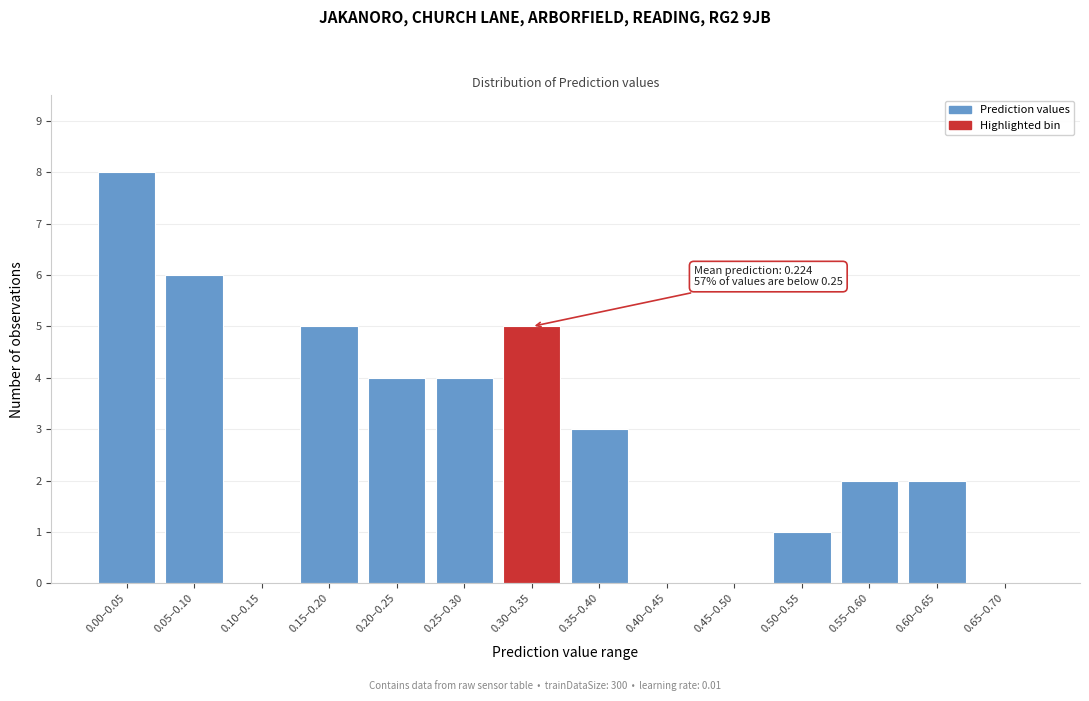

Reading right to left, what are all the values shown in this chart?

0.65–0.70=0	0.60–0.65=2	0.55–0.60=2	0.50–0.55=1	0.45–0.50=0	0.40–0.45=0	0.35–0.40=3	0.30–0.35=5	0.25–0.30=4	0.20–0.25=4	0.15–0.20=5	0.10–0.15=0	0.05–0.10=6	0.00–0.05=8